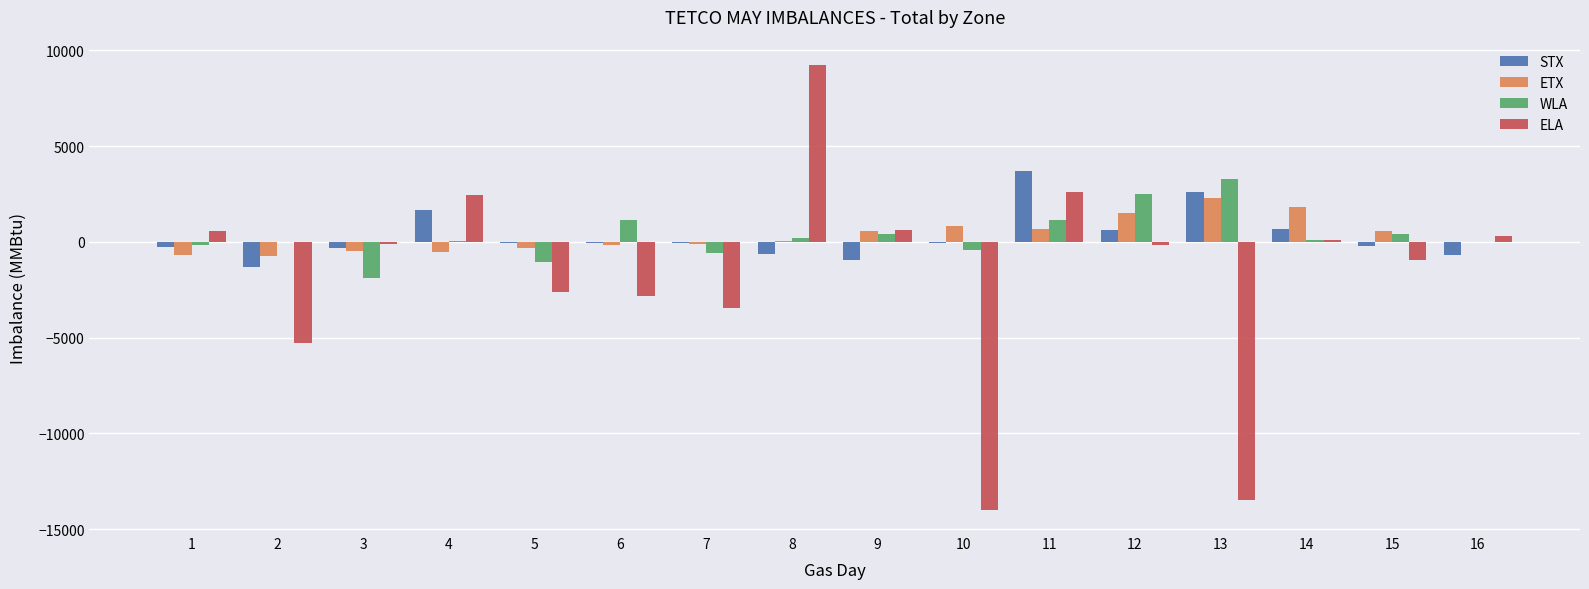

What is the highest value of the WLA series?

3263